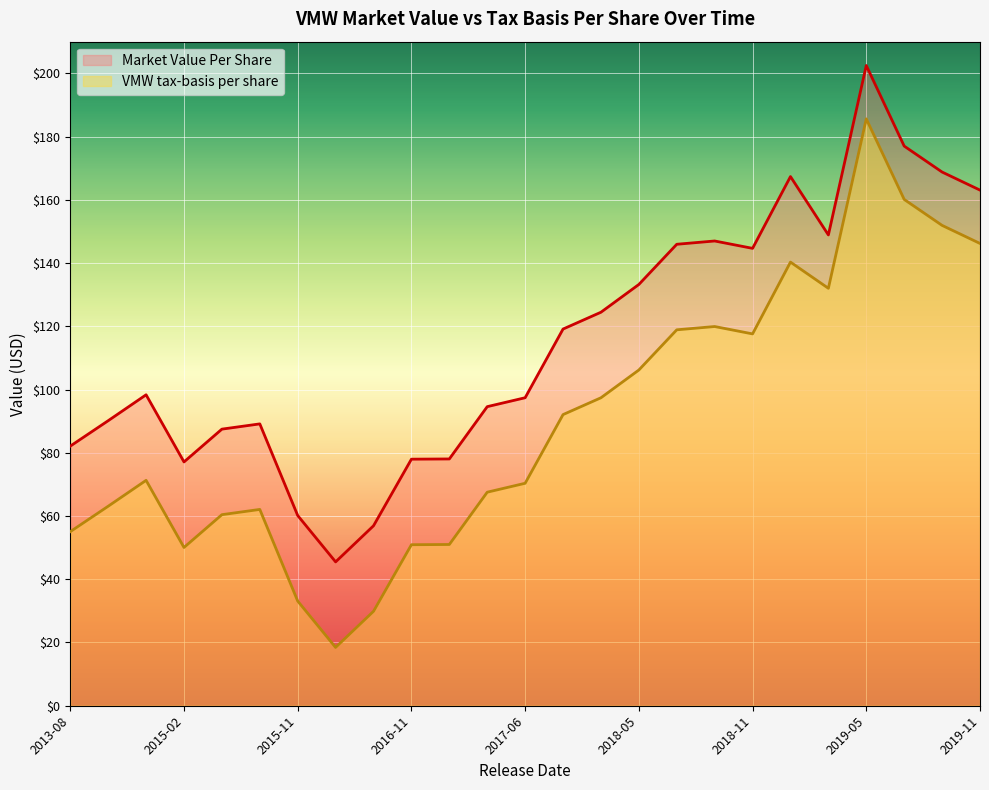

What is the sum of the Market Value Per Share values at 2019-11 and 2015-02?

240.2